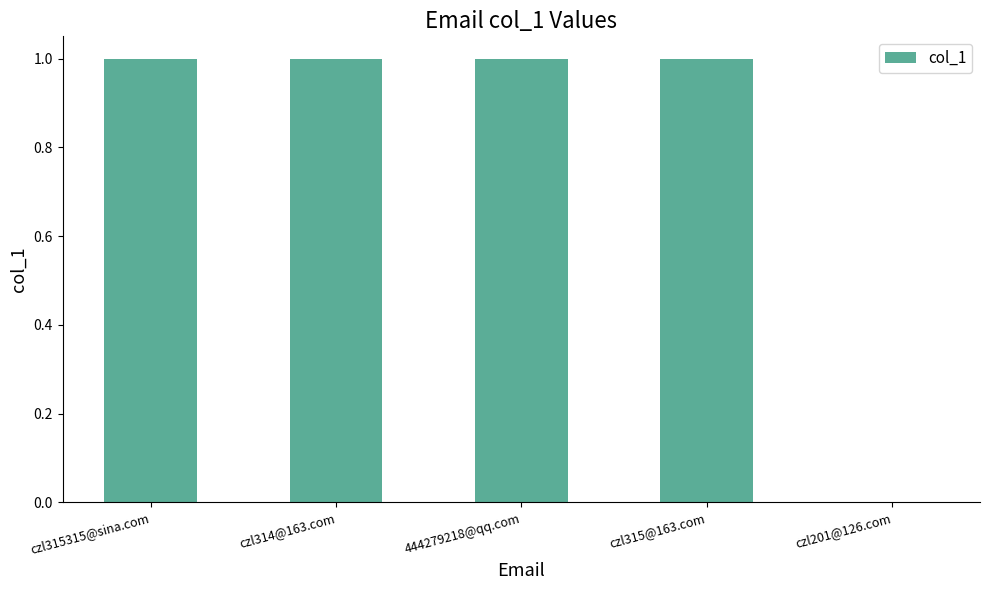

How many values are between 1 and 2?

4